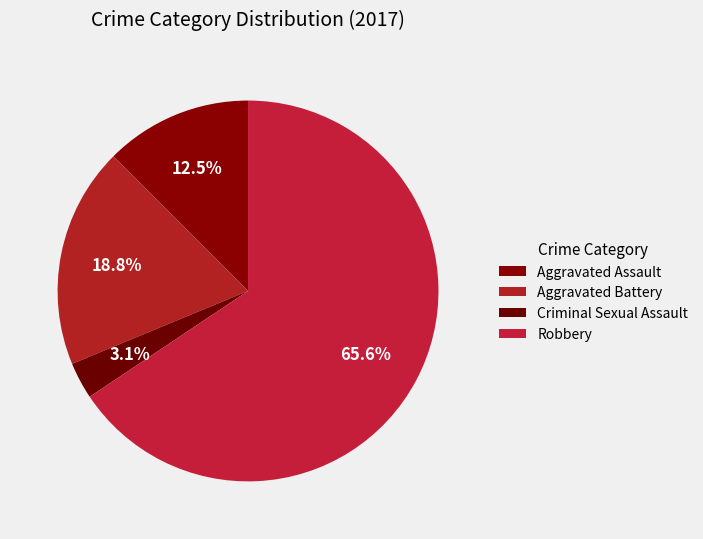

How many segments does this pie chart have?

4